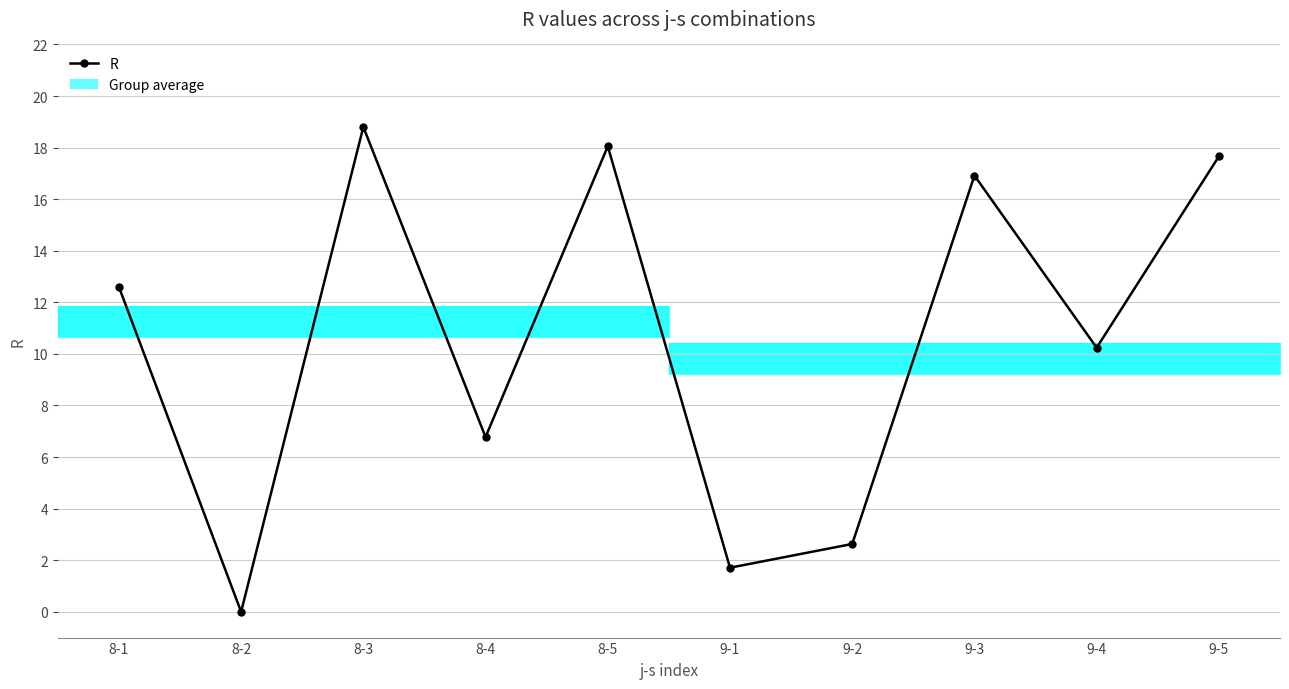

Which has a higher value, 9-2 or 8-1?

8-1